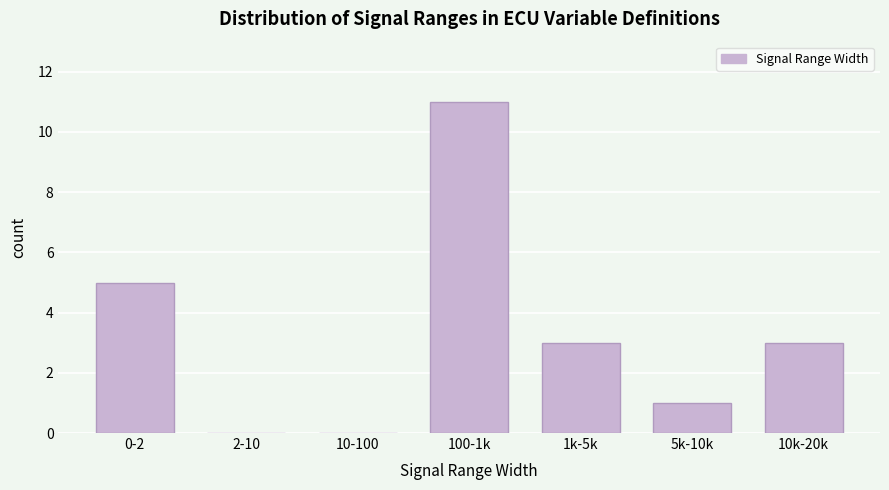

Reading left to right, list all the values displayed in this chart.

0-2=5	2-10=0	10-100=0	100-1k=11	1k-5k=3	5k-10k=1	10k-20k=3